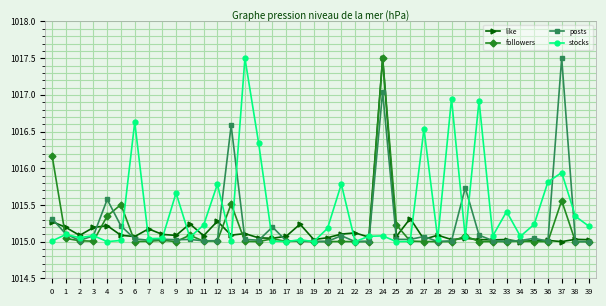

Is it true that like equals 1015.1 at 14?

True